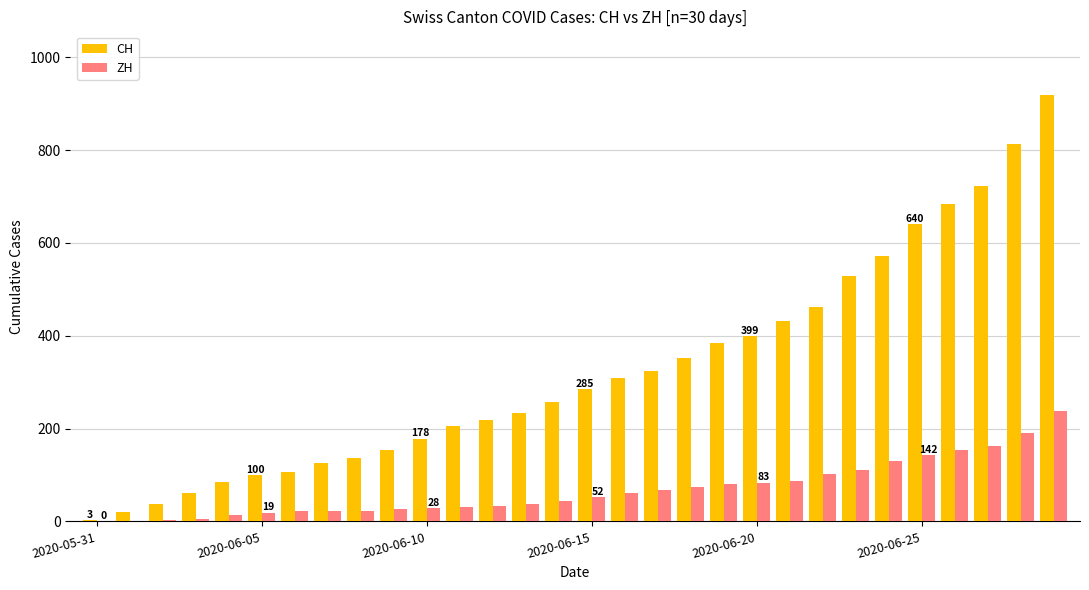

What is the highest value of the CH series?

918